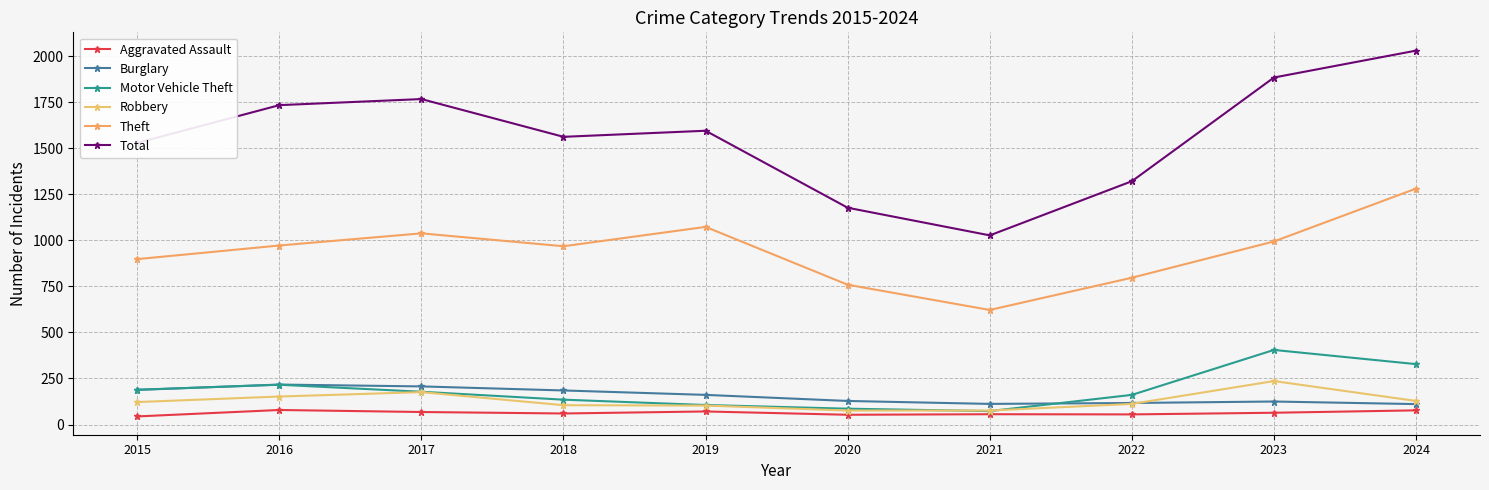

At which category is the sum across all series the highest?

2024